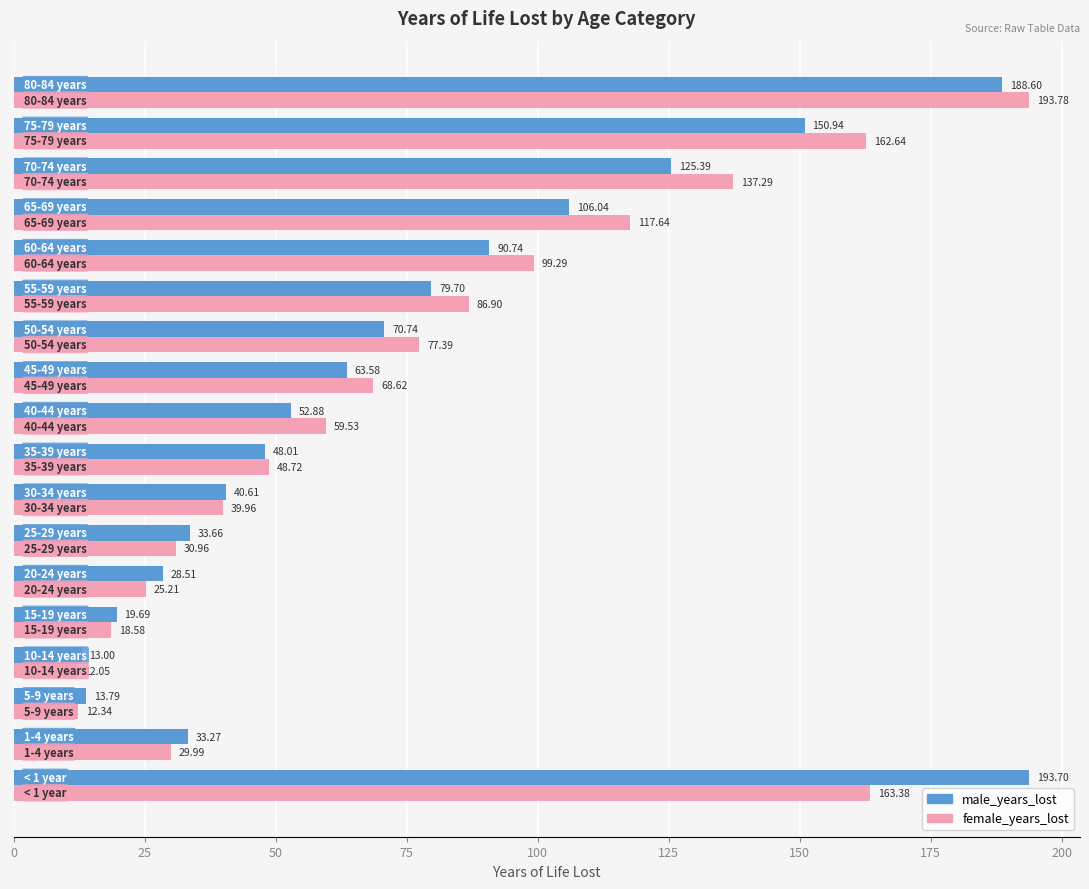

What is the difference between the second highest and second lowest values in the male_years_lost series?

174.8